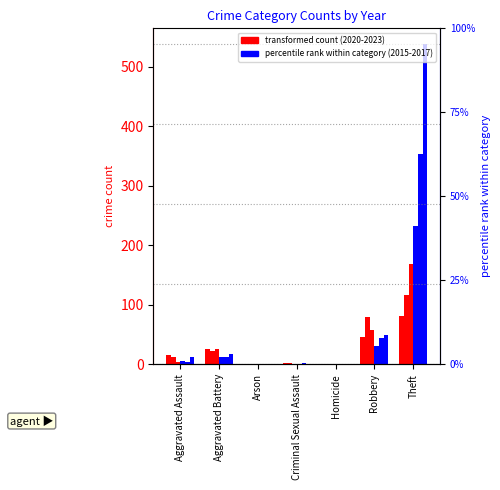

At which category is the sum across all series the highest?

Theft